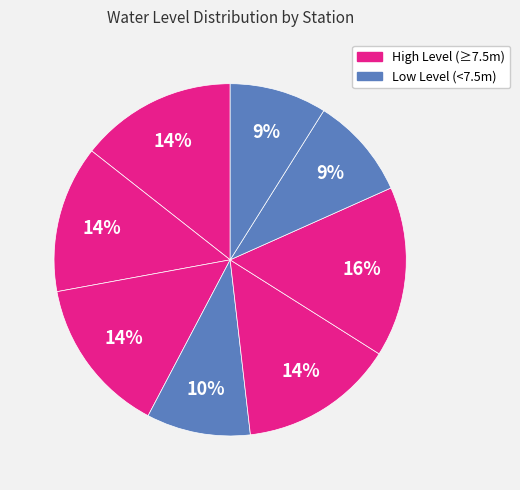

Count the number of slices in the pie.

8